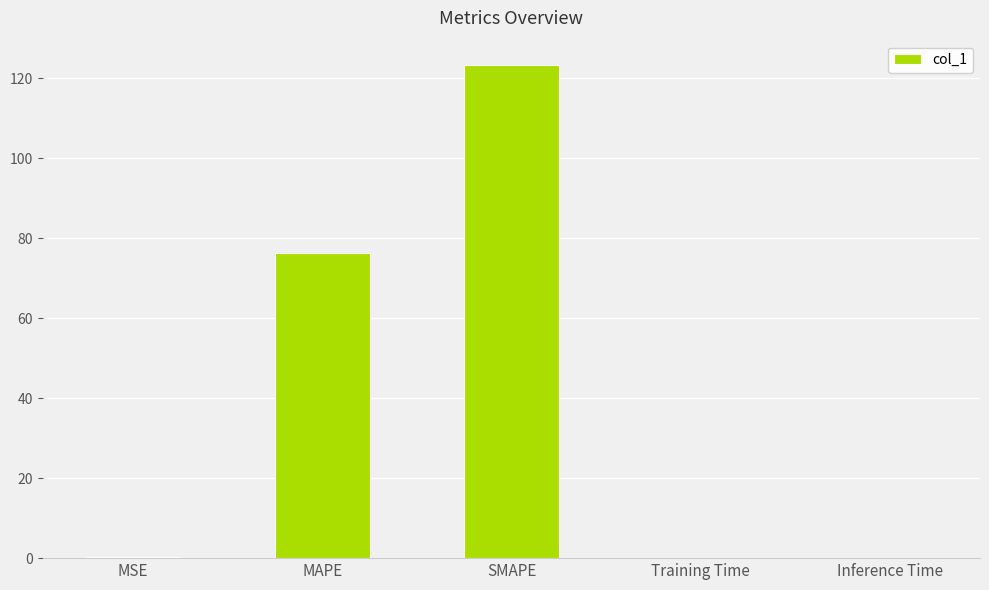

What is the greatest value displayed?

123.3